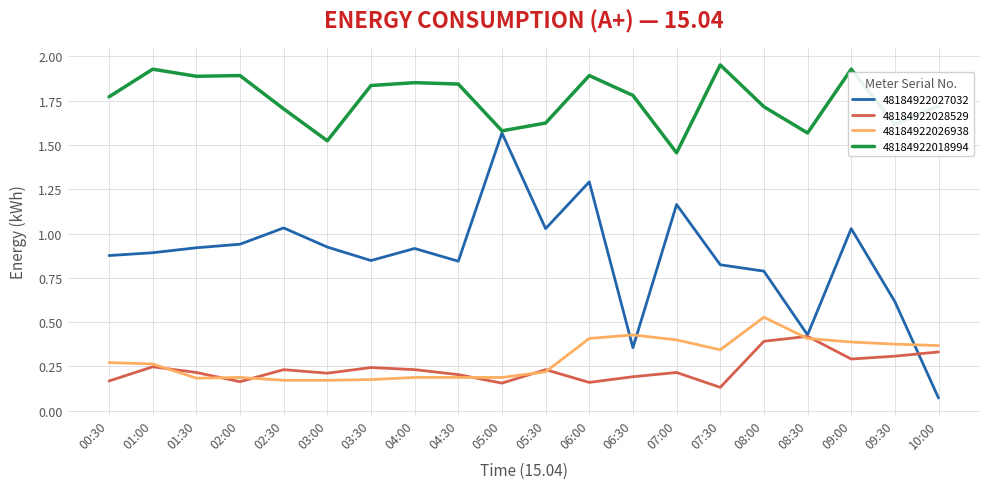

Which label corresponds to the smallest value in the chart?

10:00